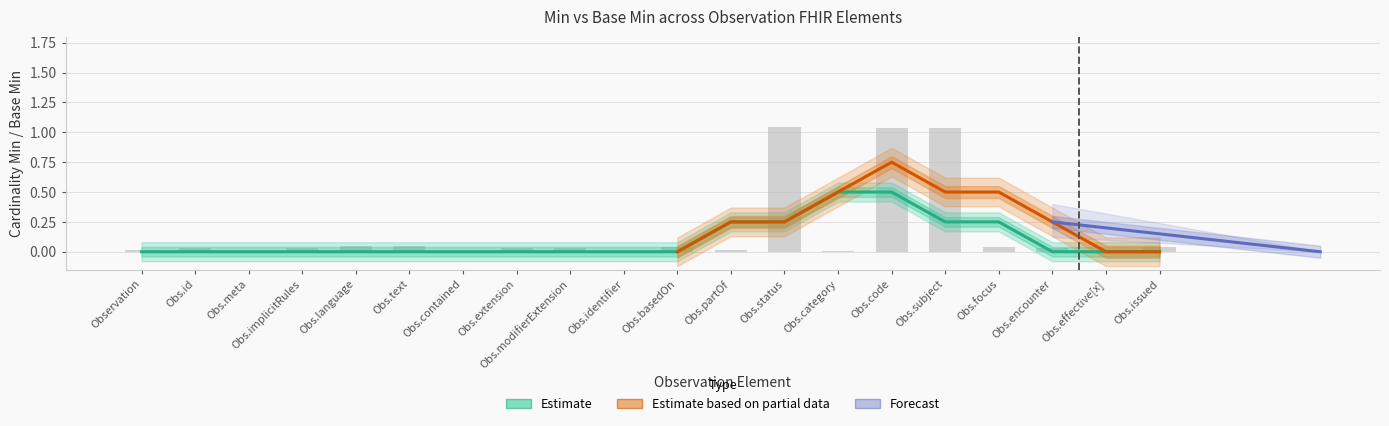

What is the greatest value displayed?

1.0